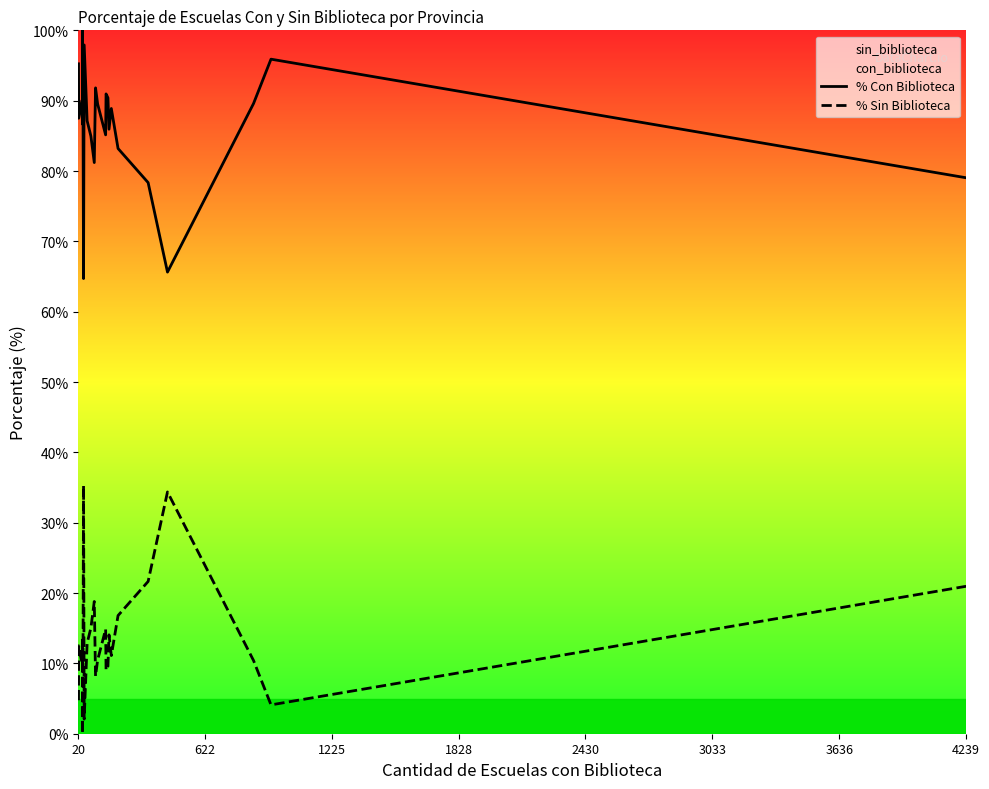

True or false: % Con Biblioteca and % Sin Biblioteca intersect in this chart.

False